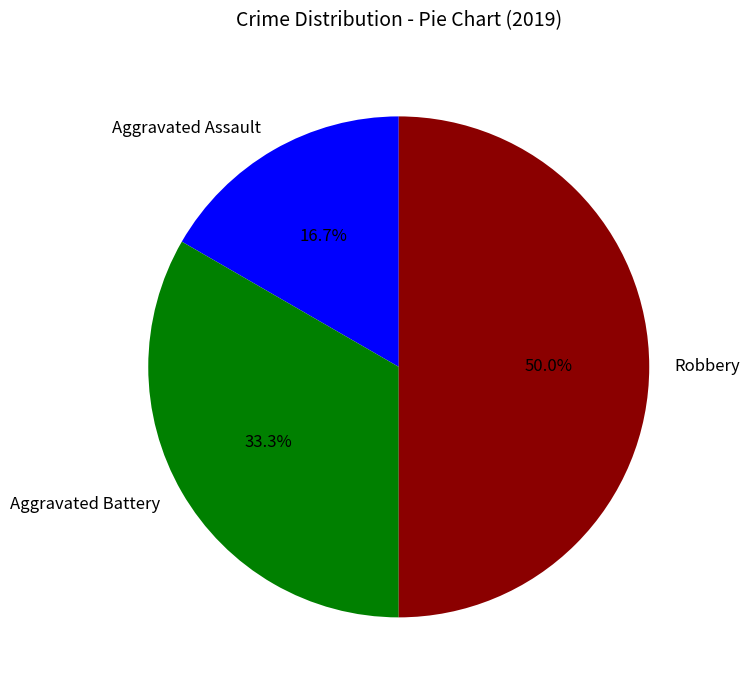

Is Aggravated Battery the majority of the pie?

No